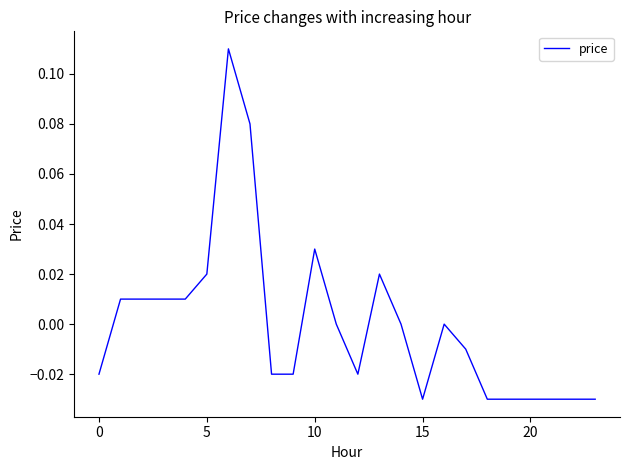

What is the label of the 7th point from the right?

17